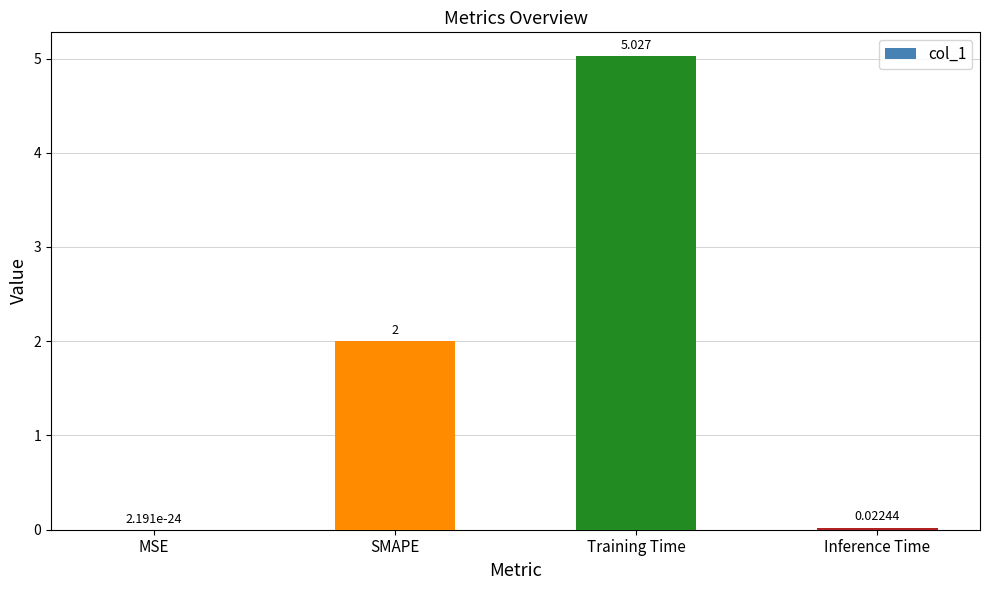

At which label is the value closest to 2?

SMAPE